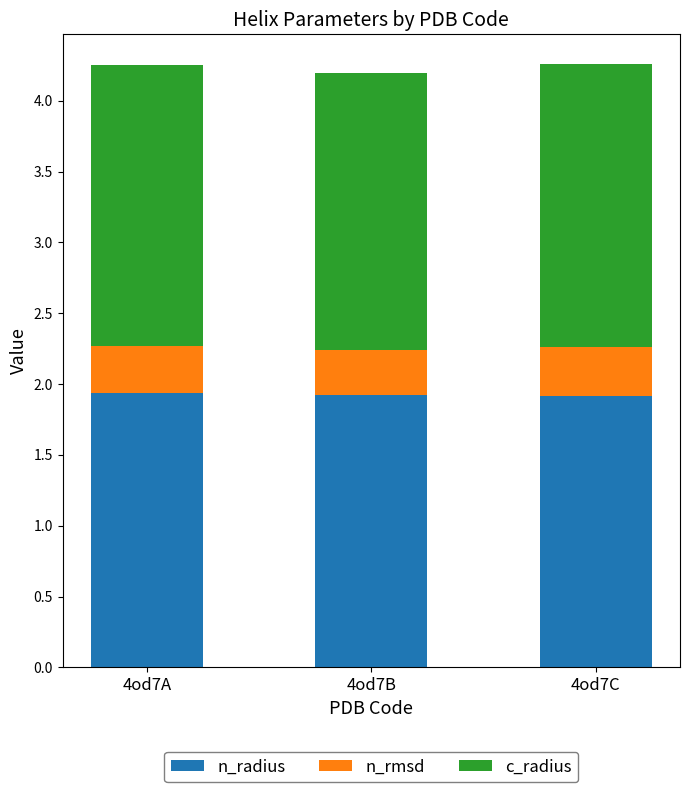

What are all the series names shown in the legend?

n_radius, n_rmsd, c_radius